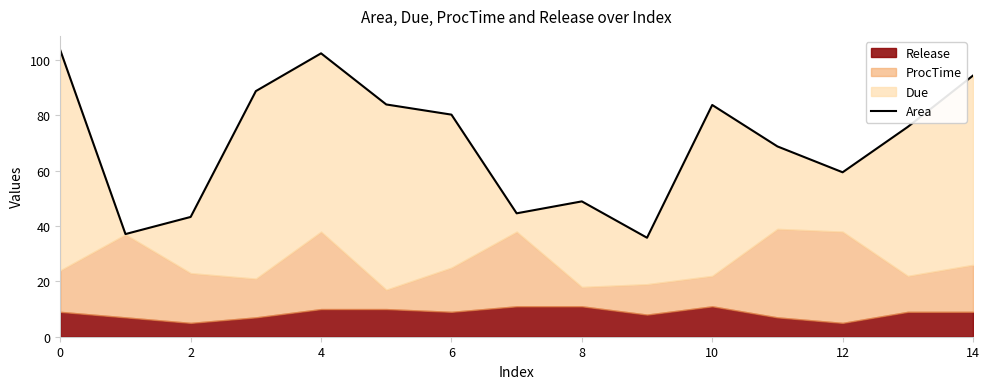

The value at 12 is 59.5. True or false?

True